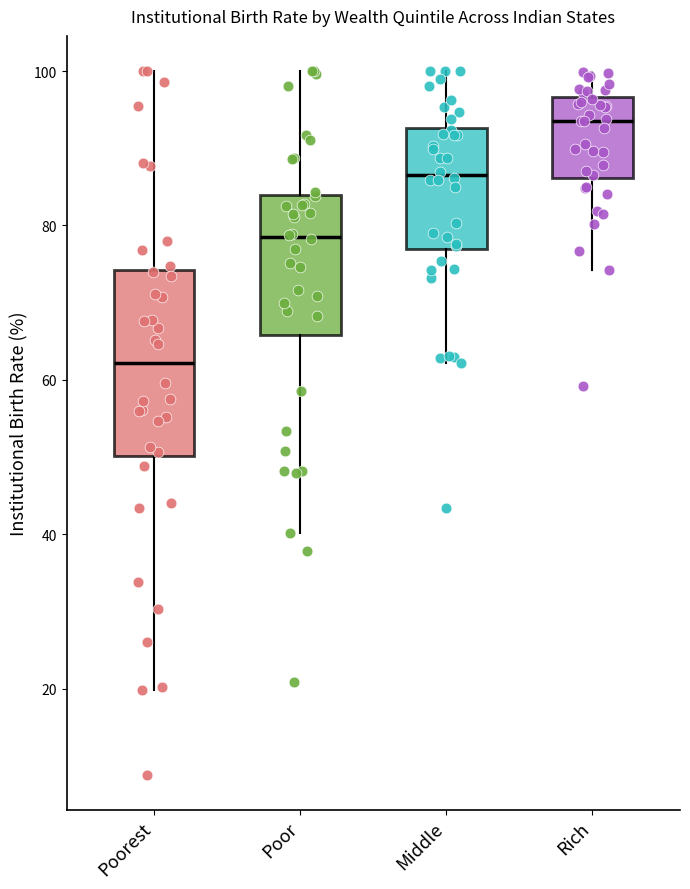

Reading left to right, transcribe this box plot: for each box, give where its median line is, the range the box spans, and where its two whiskers end, as read against the y-axis. The values are not printed on the chart, so give them approximately, as read against the axis.

Poorest: median 62, box 50 to 74, whiskers 20 to 100
Poor: median 78, box 66 to 84, whiskers 40 to 100
Middle: median 86, box 76 to 92, whiskers 62 to 100
Rich: median 94, box 86 to 96, whiskers 74 to 100